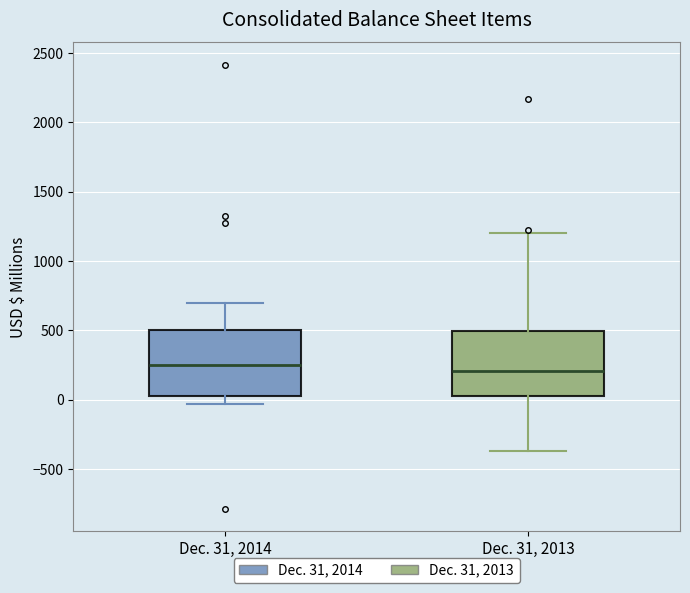

Where is the upper edge of the box for Dec. 31, 2013 on the y-axis? The values are not printed on the chart, so give them approximately, as read against the axis.

500